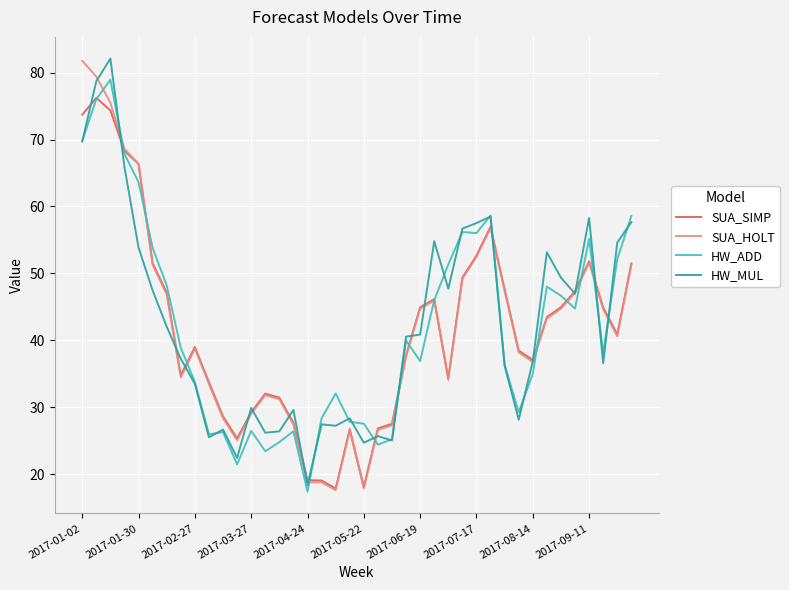

In HW_ADD, how many points are lower than both neighbors (excluding endpoints)?

10